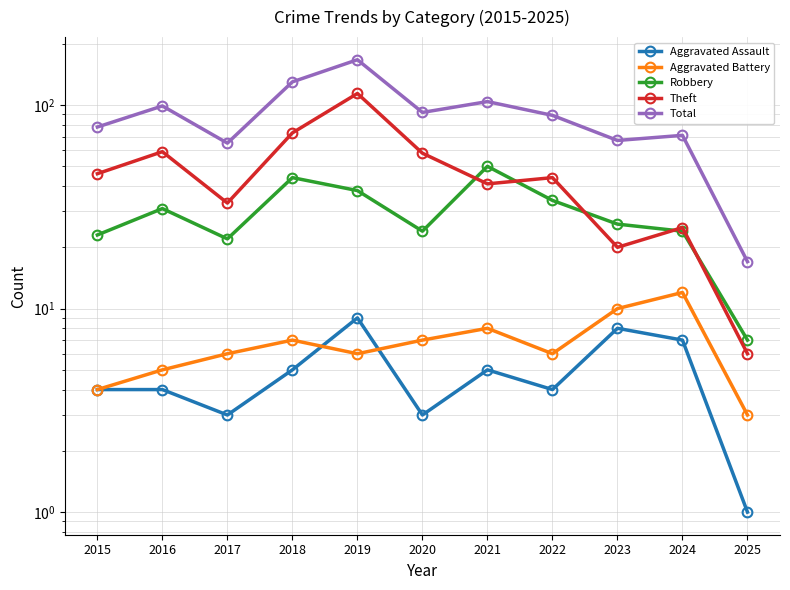

How many interior local valleys does the Robbery series have?

2